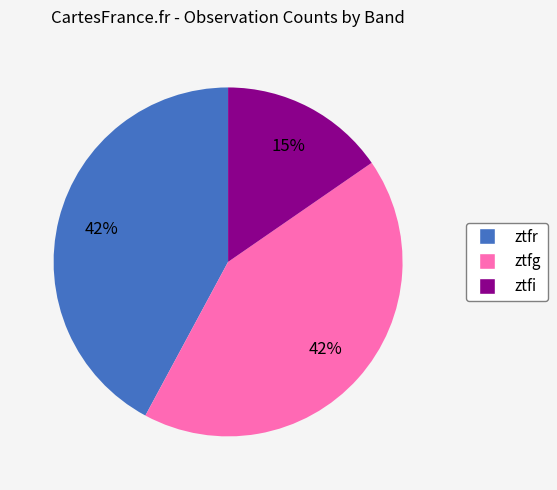

Which slice is the smallest?

ztfi